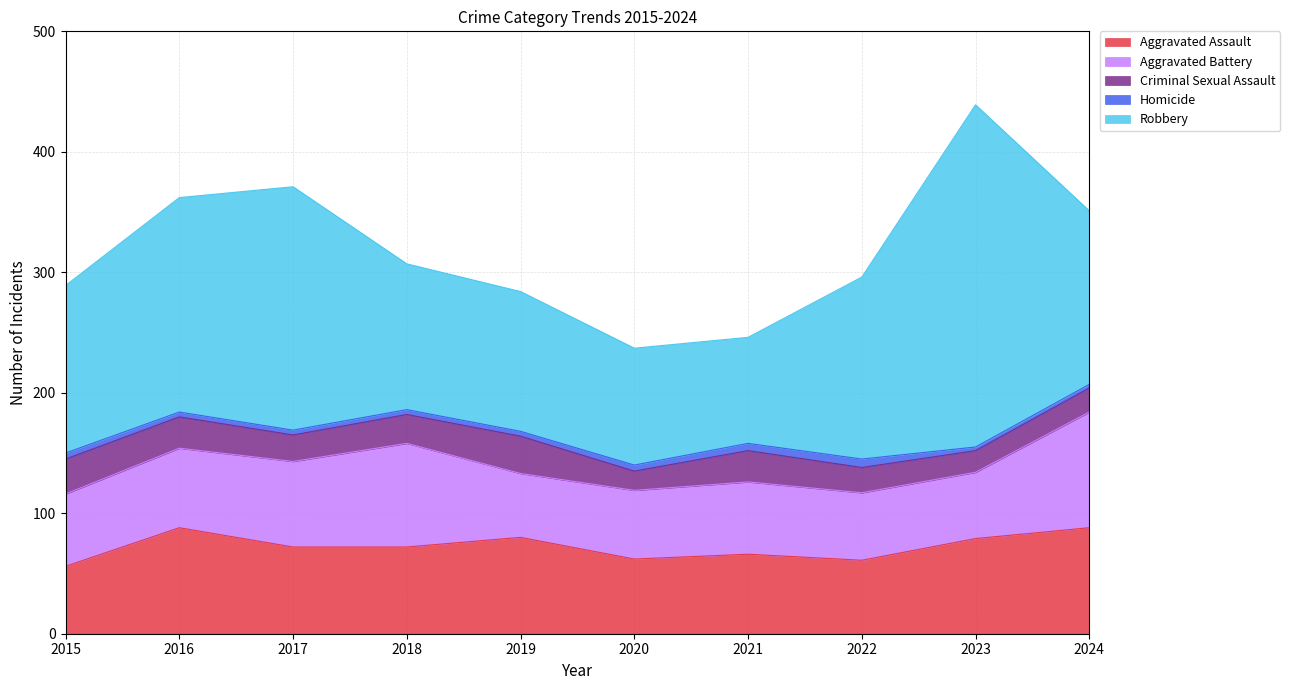

What is the sum of all Aggravated Battery values?

660